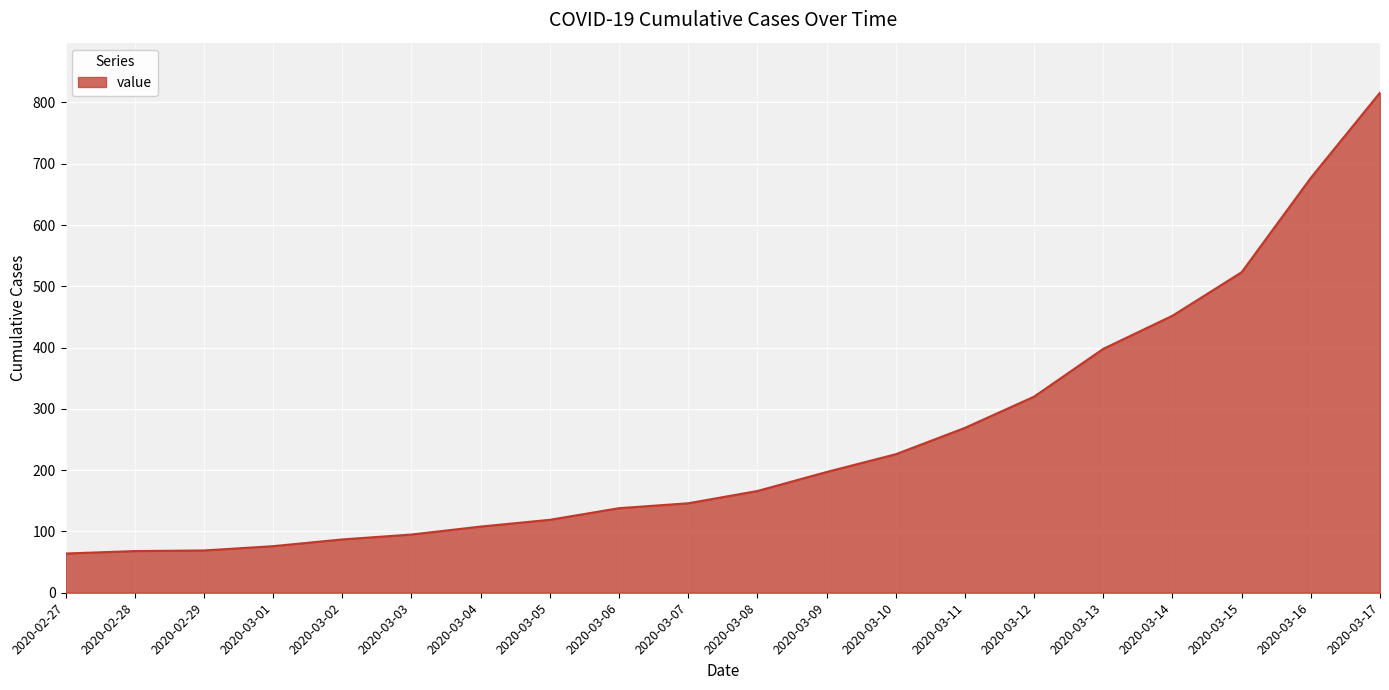

Where is the data nearest to the value 440?

2020-03-14